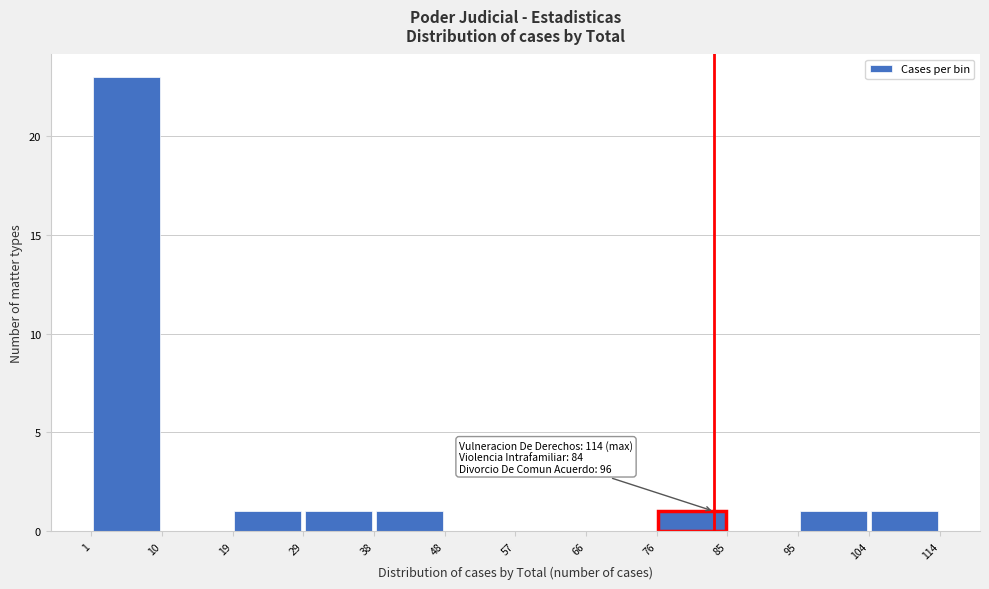

Which range on the x-axis has the tallest bar?

1 to 10